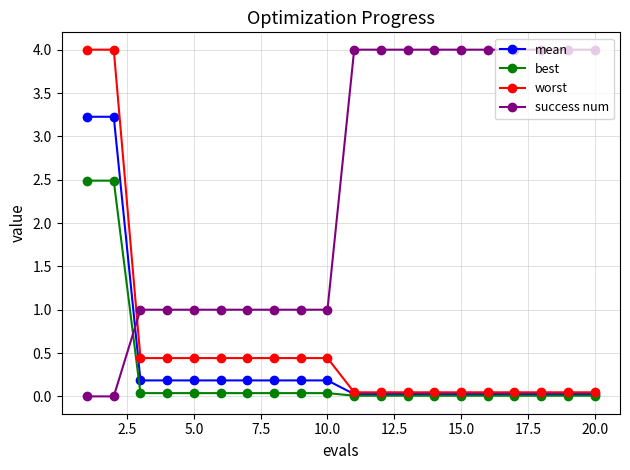

True or false: success num and mean cross at least once.

True